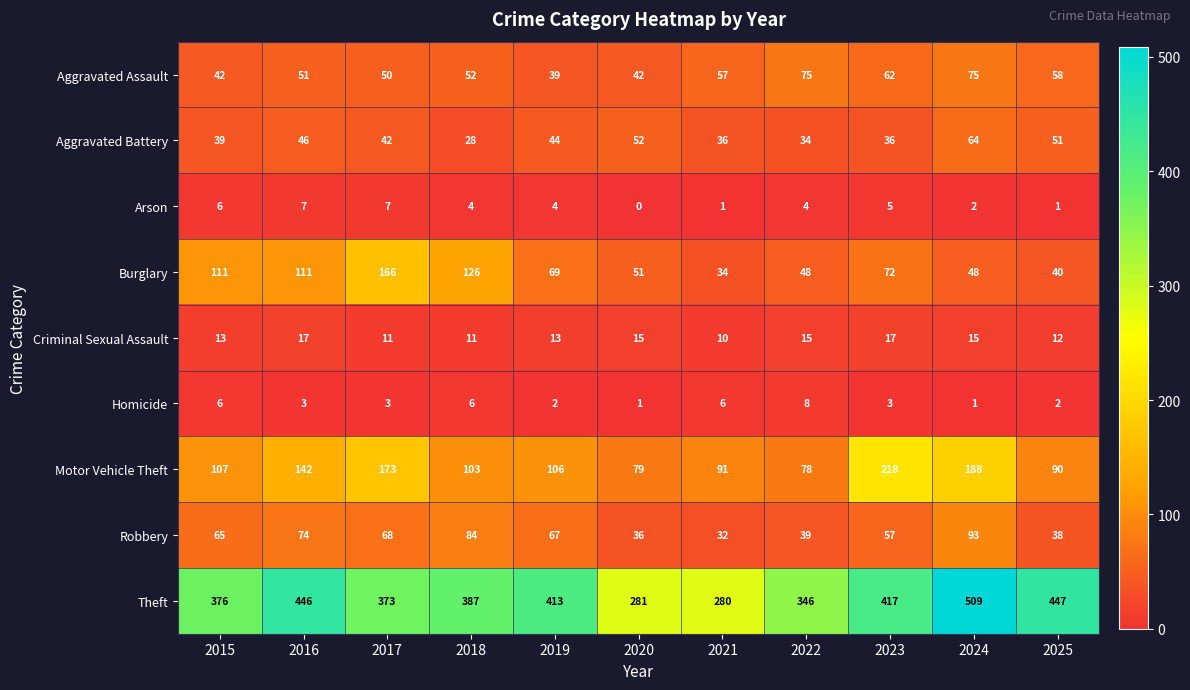

Which series has the largest total across all categories?

Theft